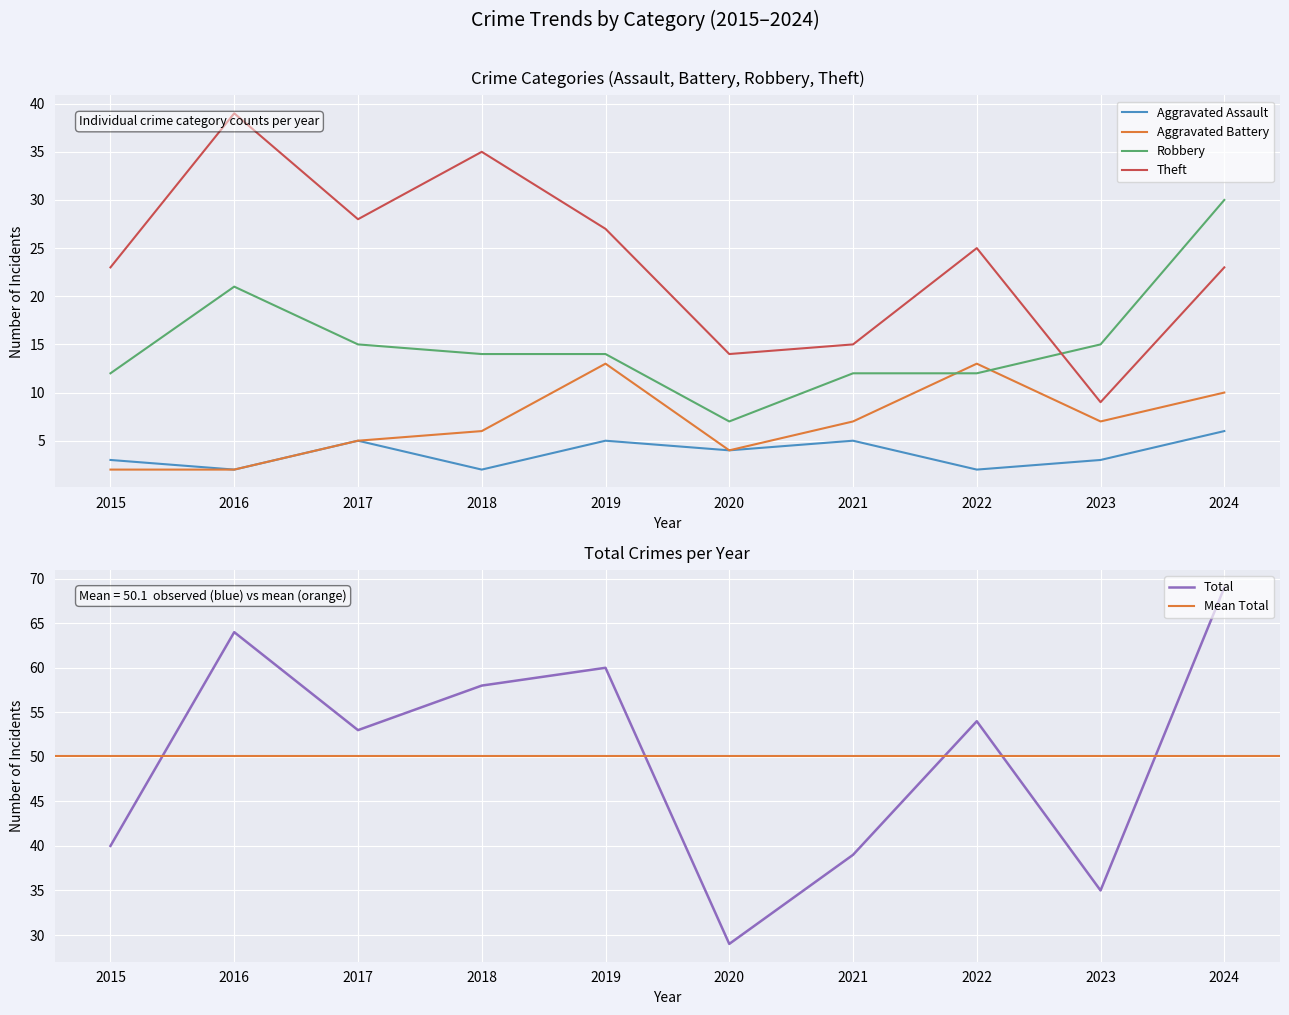

Is the value of Theft at 2017 greater than the value of Aggravated Assault at 2017?

Yes